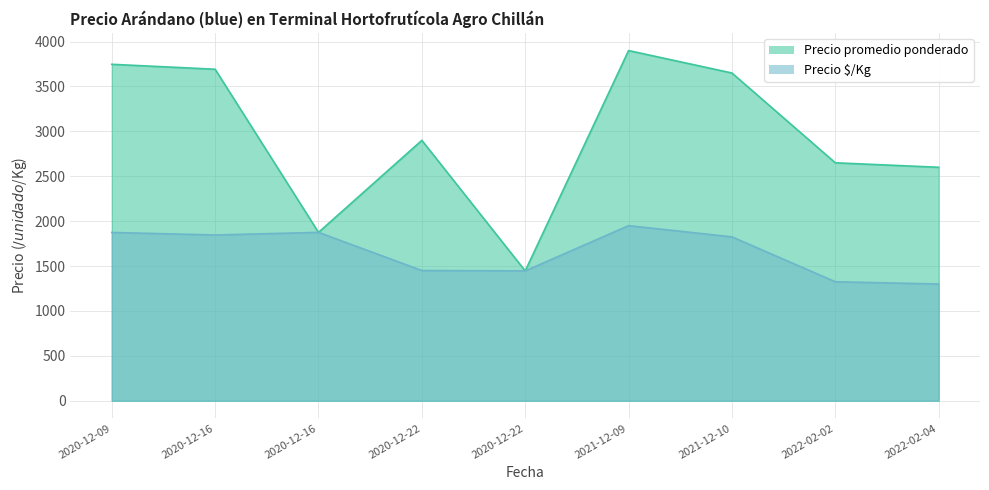

Rank the categories by Precio promedio ponderado value from highest to lowest.

2021-12-09, 2020-12-09, 2020-12-16, 2021-12-10, 2020-12-22, 2022-02-02, 2022-02-04, 2020-12-16, 2020-12-22